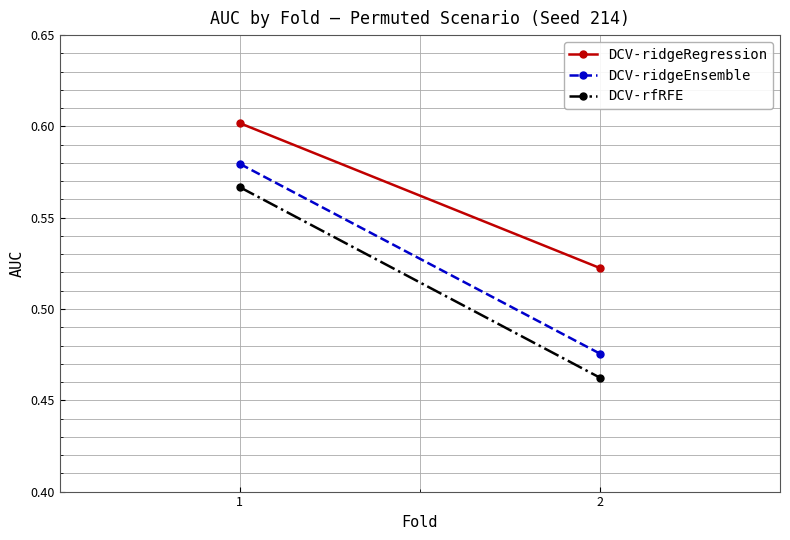

Rank the categories by DCV-rfRFE value from lowest to highest.

2, 1